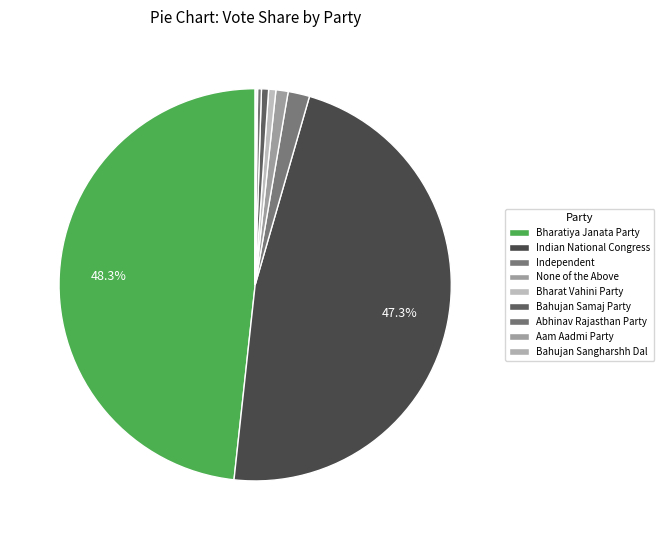

What percentage is the Bharatiya Janata Party slice, to the nearest percent?

48%